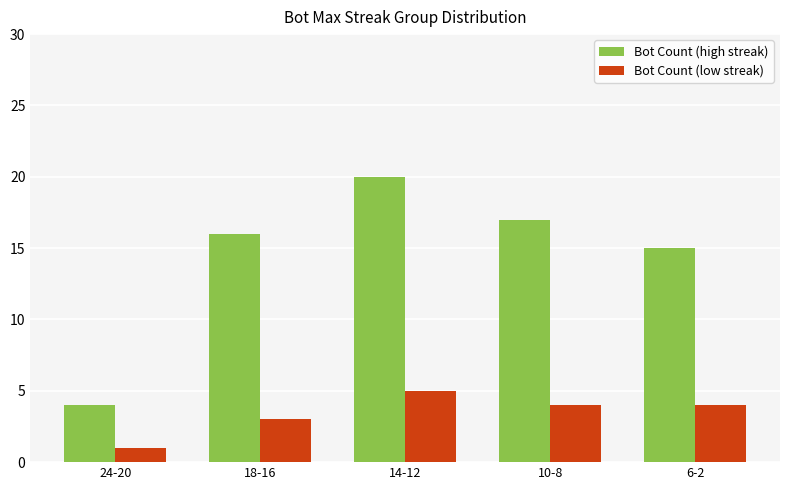

Which series changed the most between 24-20 and 14-12?

Bot Count (high streak)